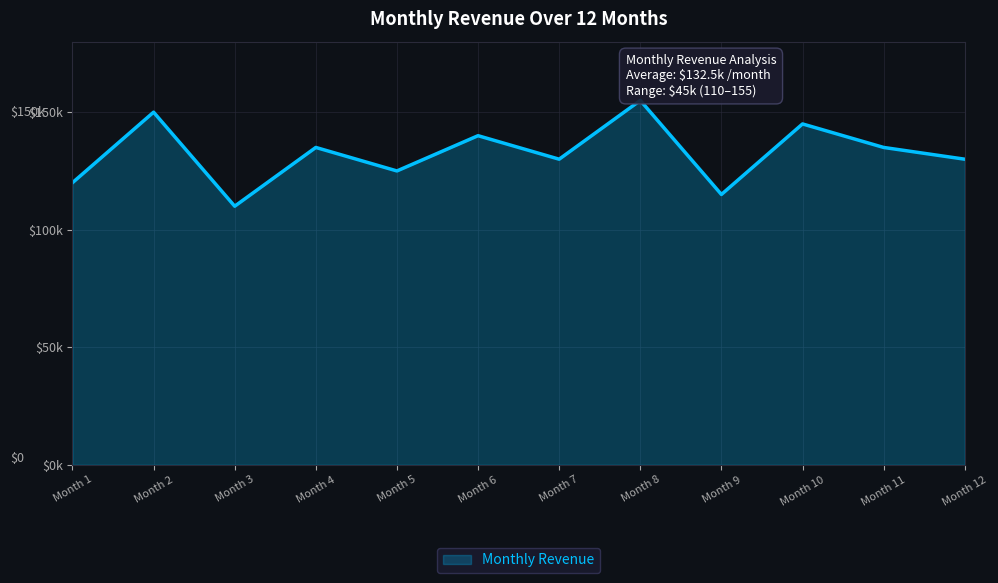

Does the chart display data point markers on the line(s)?

No